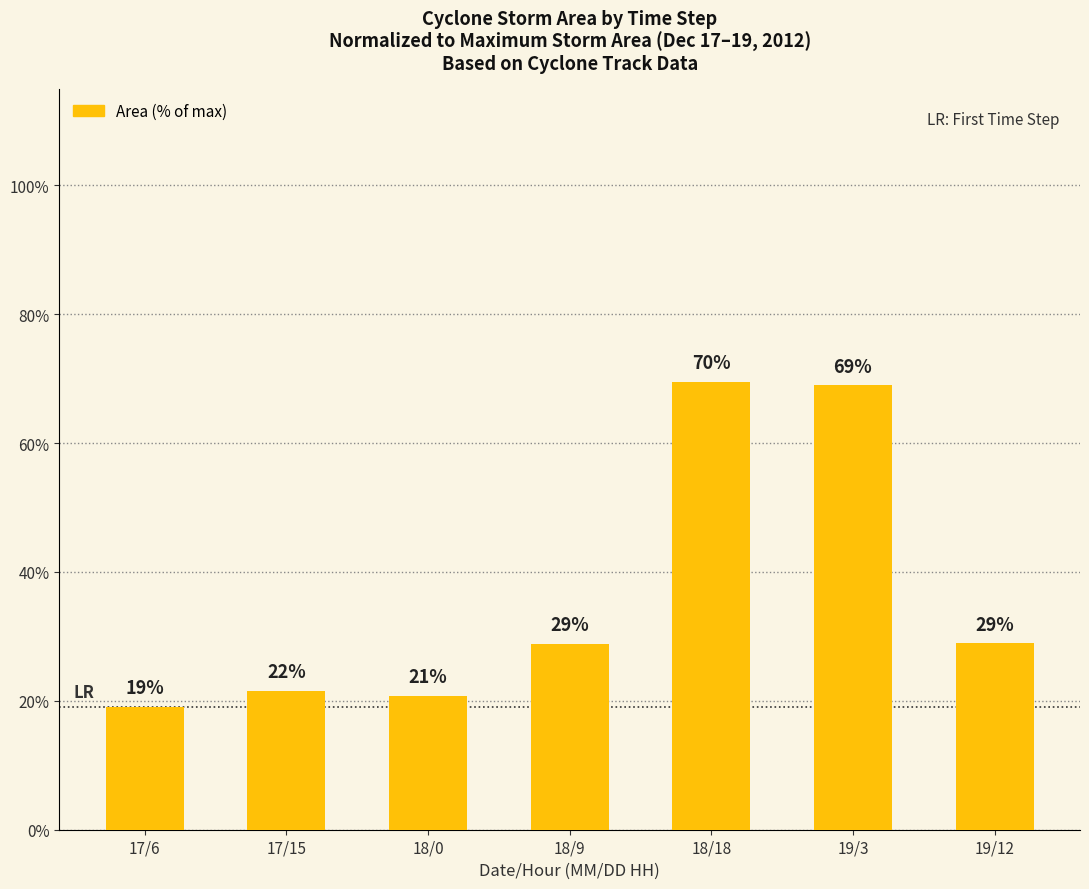

What is the change in value from 18/9 to 18/18?

+40.7